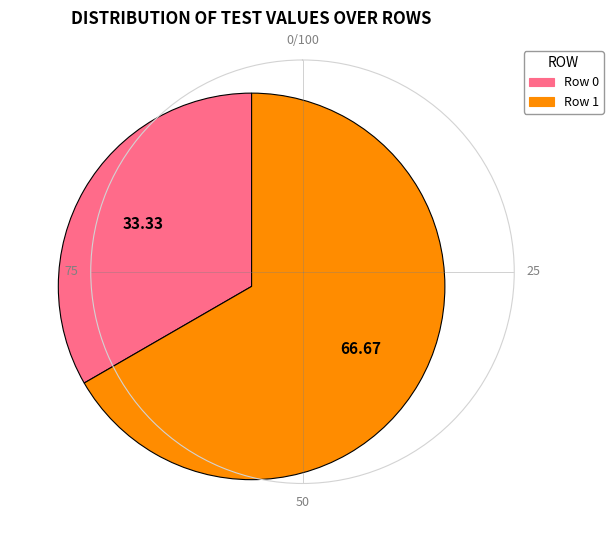

Do Row 1 and Row 0 together represent more than half of the pie?

Yes